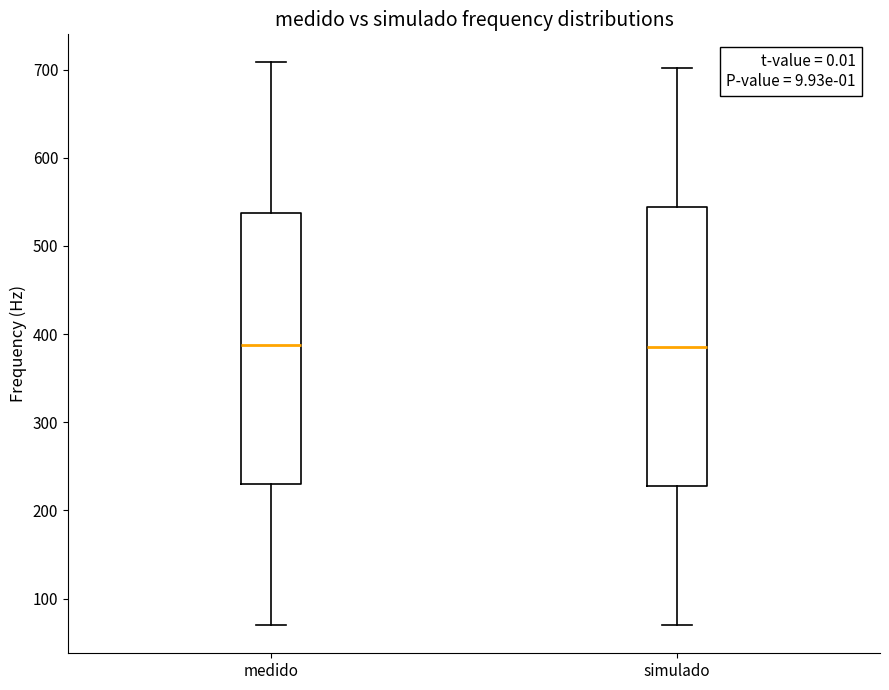

Reading left to right, read every box against the y-axis: the position of its median line, the range the box covers, and the ends of its whiskers. The values are not printed on the chart, so give them approximately, as read against the axis.

medido: median 390, box 230 to 540, whiskers 70 to 710
simulado: median 390, box 230 to 540, whiskers 70 to 700